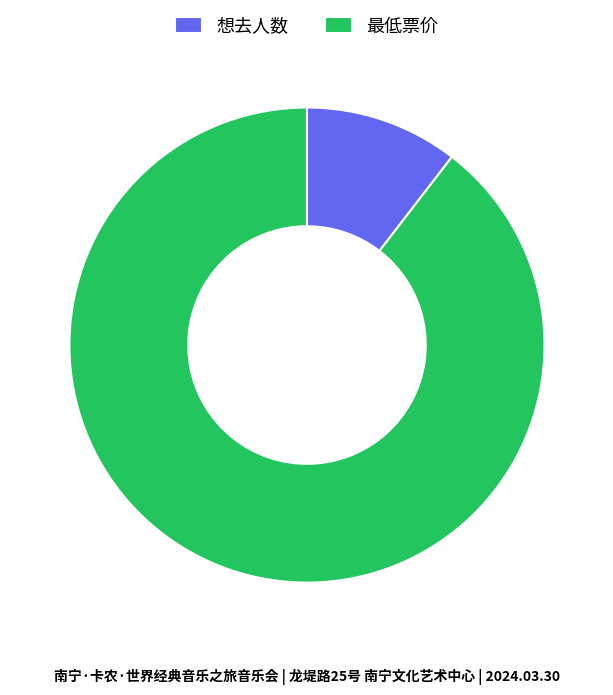

Combined, do 想去人数 and 最低票价 account for over 50%?

Yes